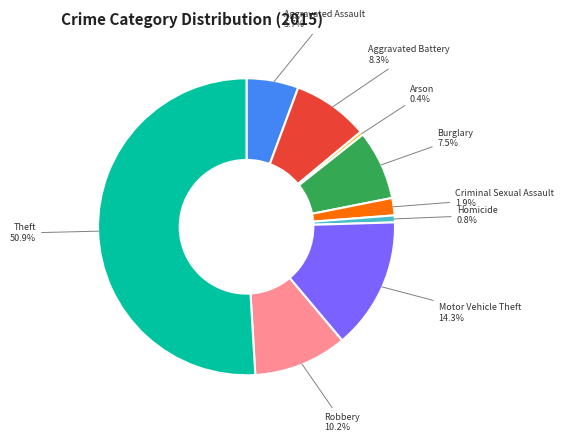

To the nearest percent, what is the average slice percentage?

11%